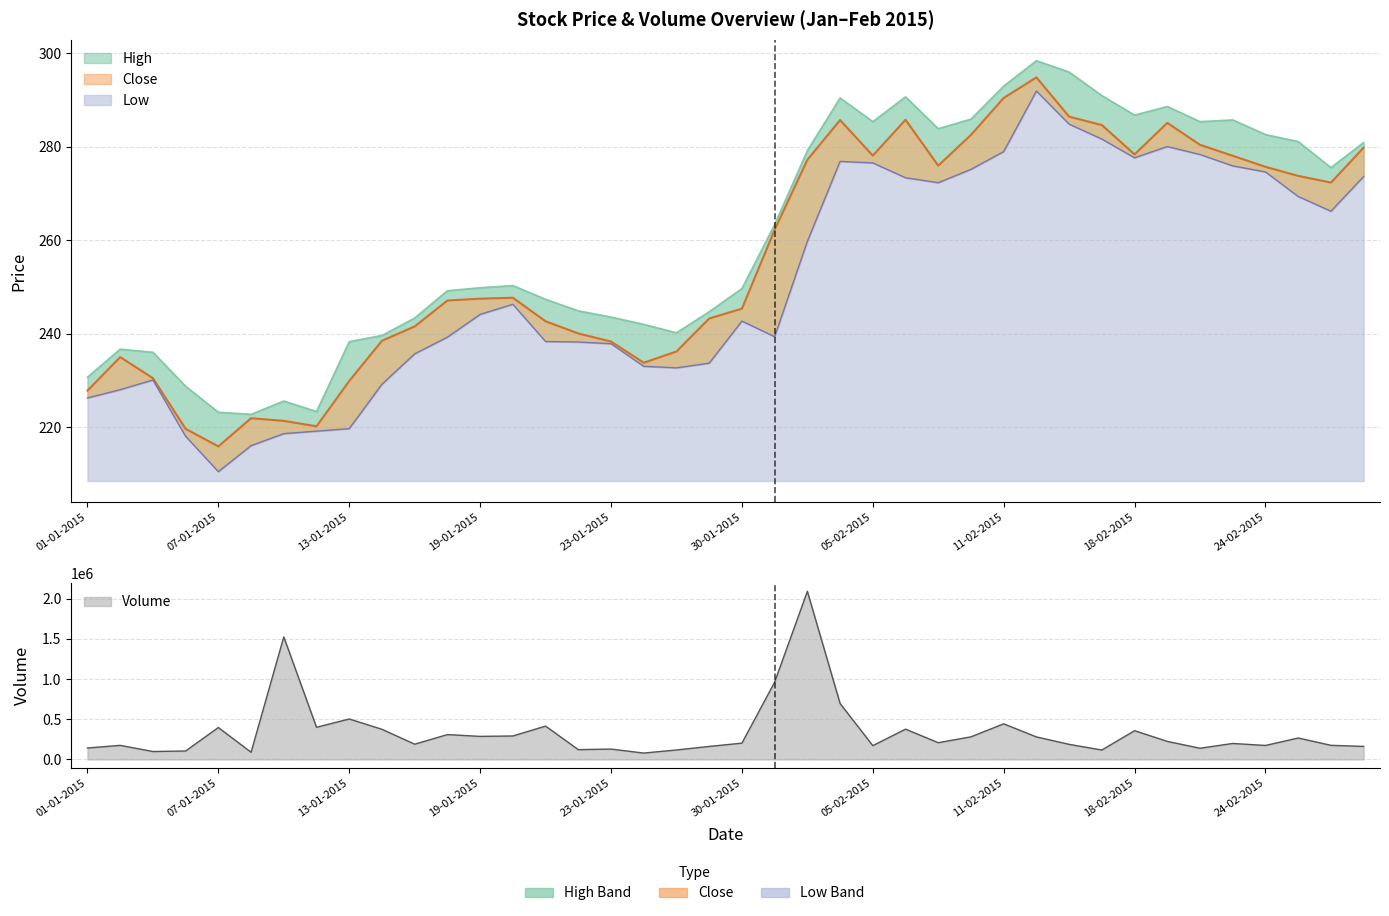

What position from the right is 14?

26